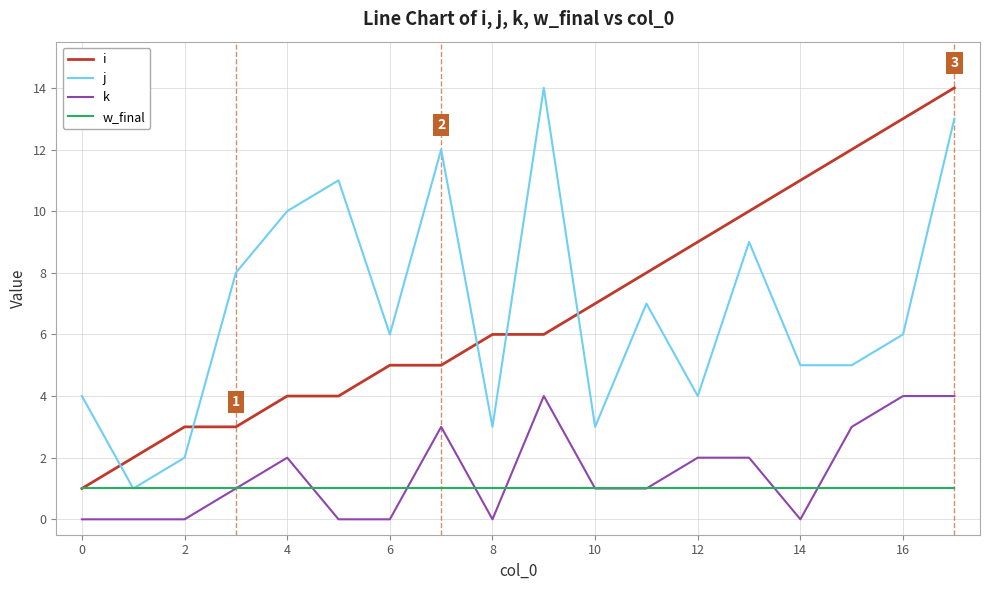

True or false: k and i cross at least once.

False